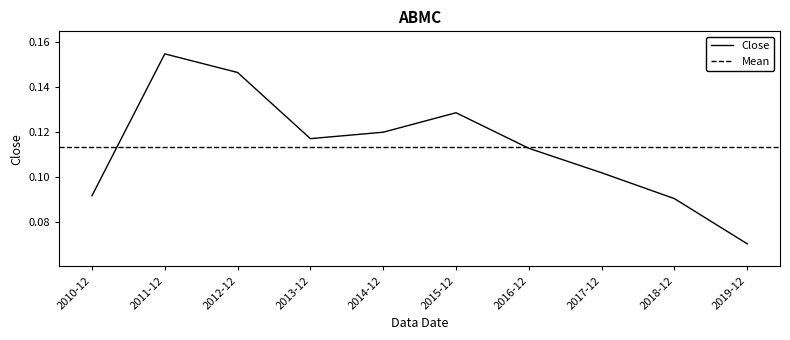

What is the value of the 1st point from the left?

0.1